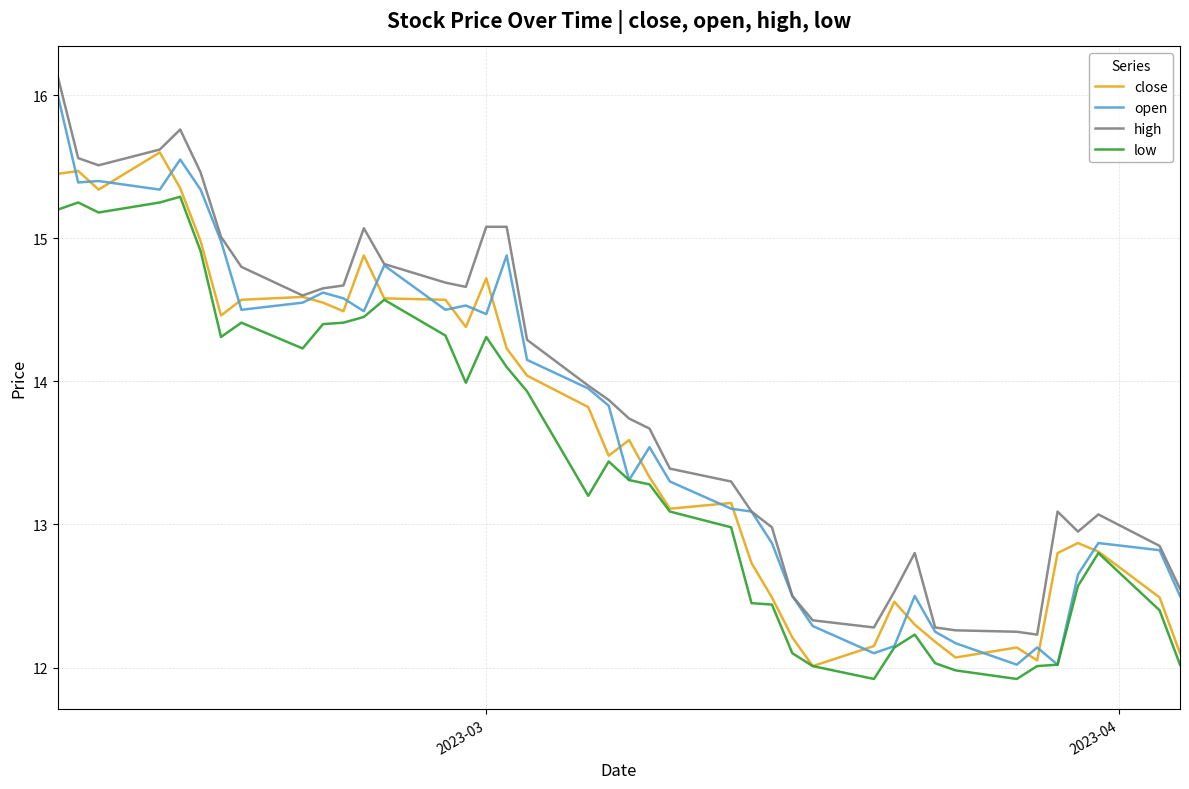

What is the minimum value shown in the chart?

11.9